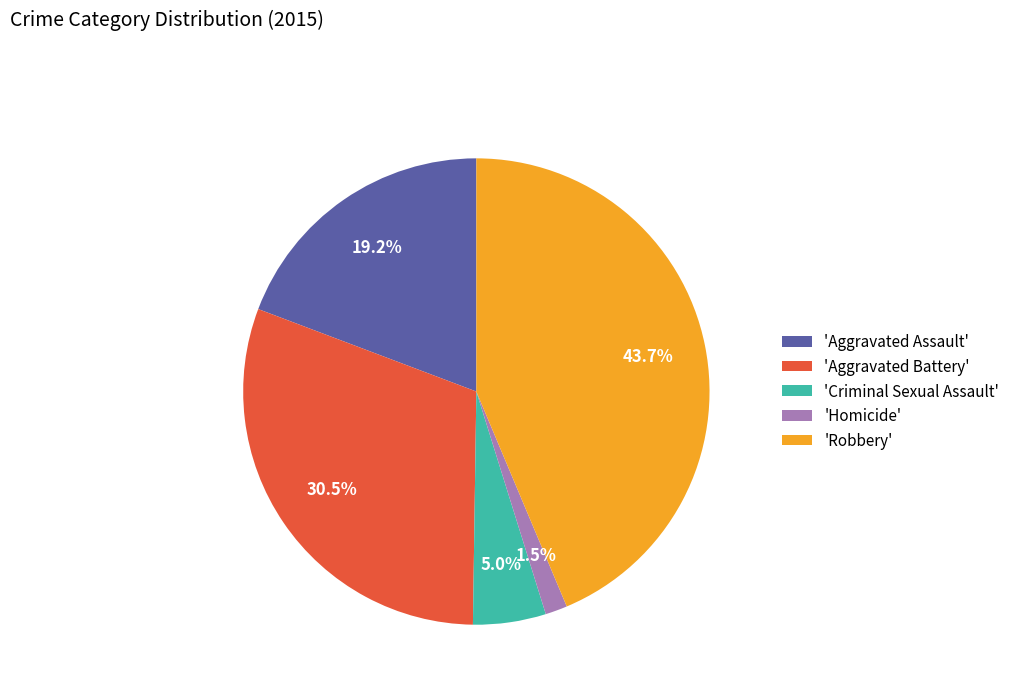

Does 'Criminal Sexual Assault' account for over 50% of the chart?

No